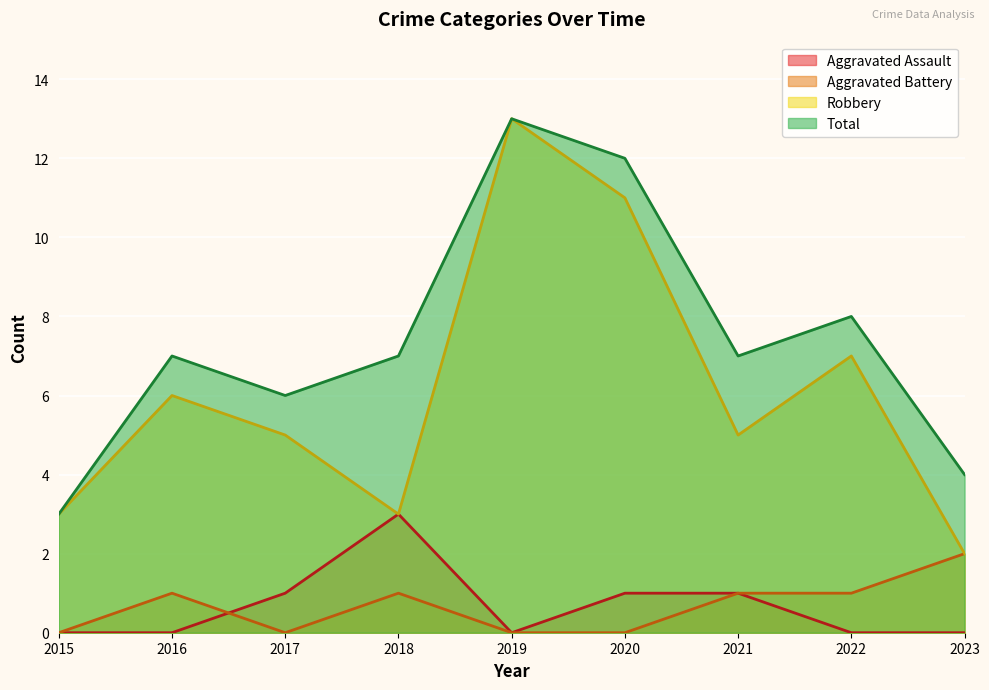

Where is Robbery nearest to the value 7?

2022